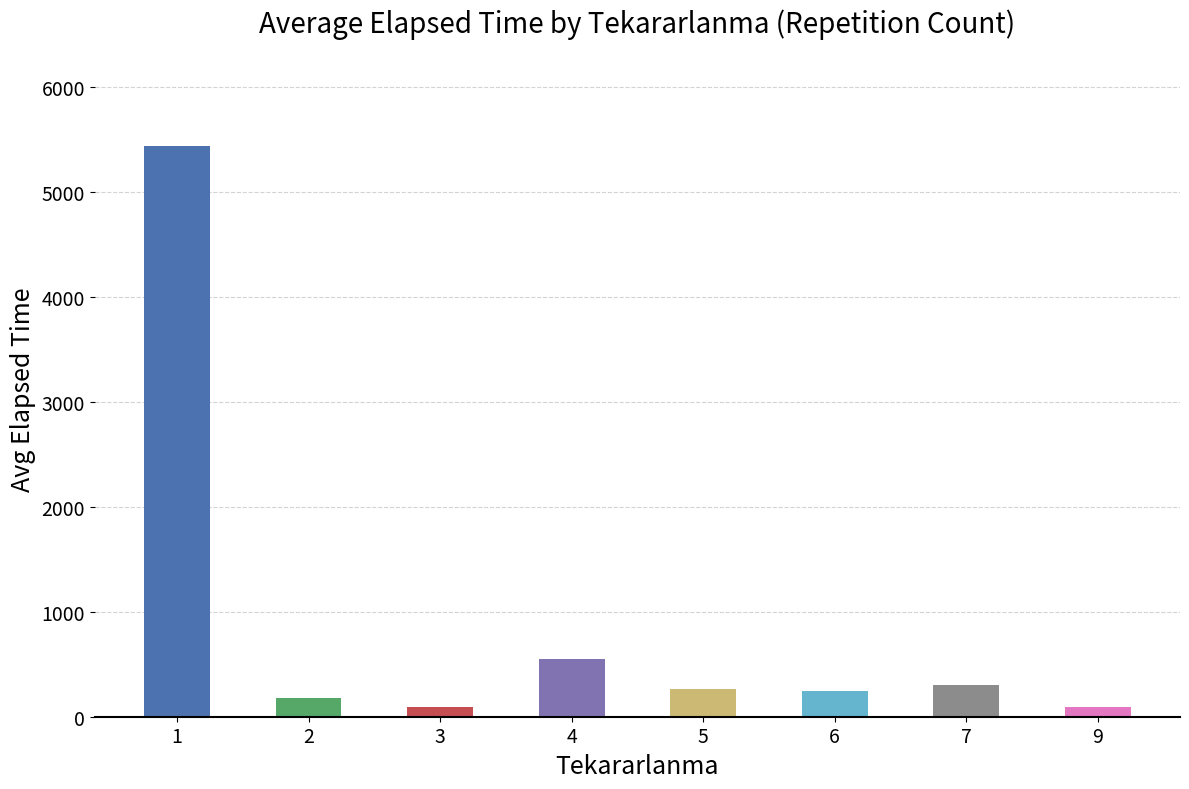

What is the value of the 2nd bar from the left?

175.6